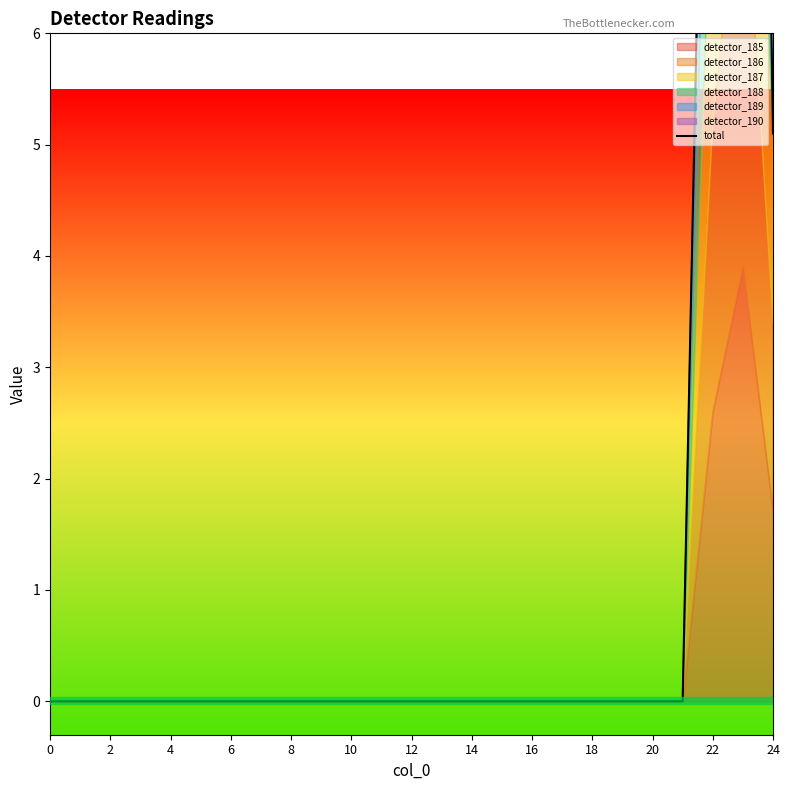

Where is the first local maximum?

23